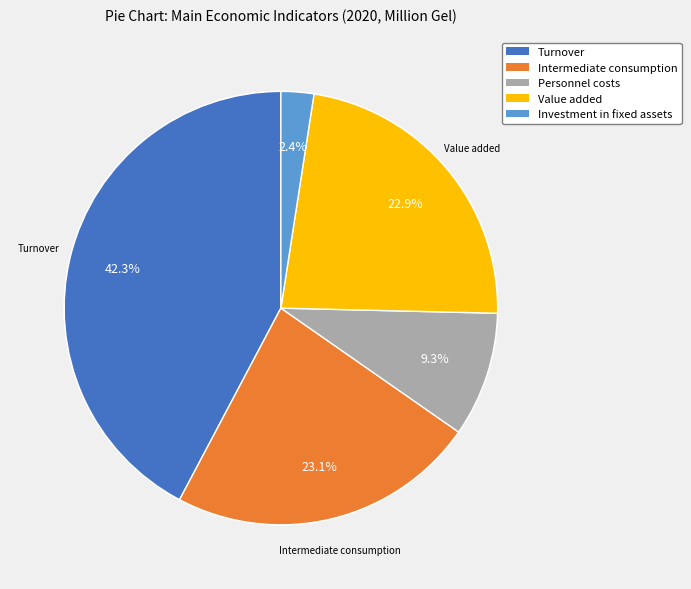

What is the change in value from Intermediate consumption to Value added?

-0.1